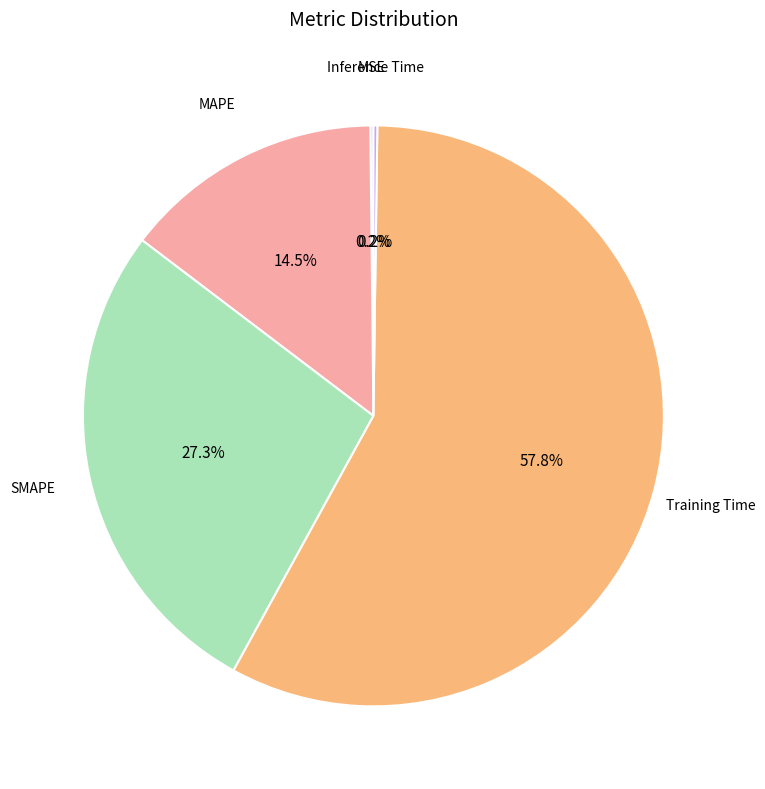

Is there a majority slice in this chart?

Yes